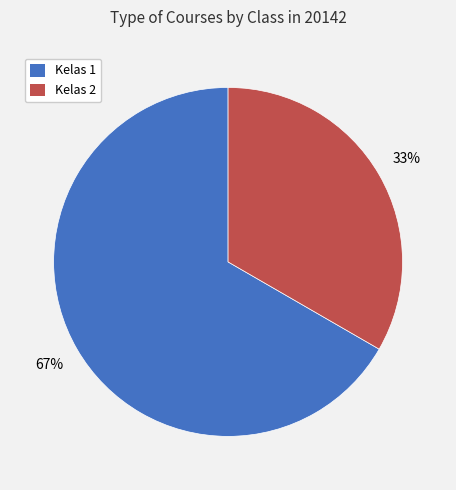

To the nearest percent, what is the combined percentage of Kelas 1 and Kelas 2?

100%